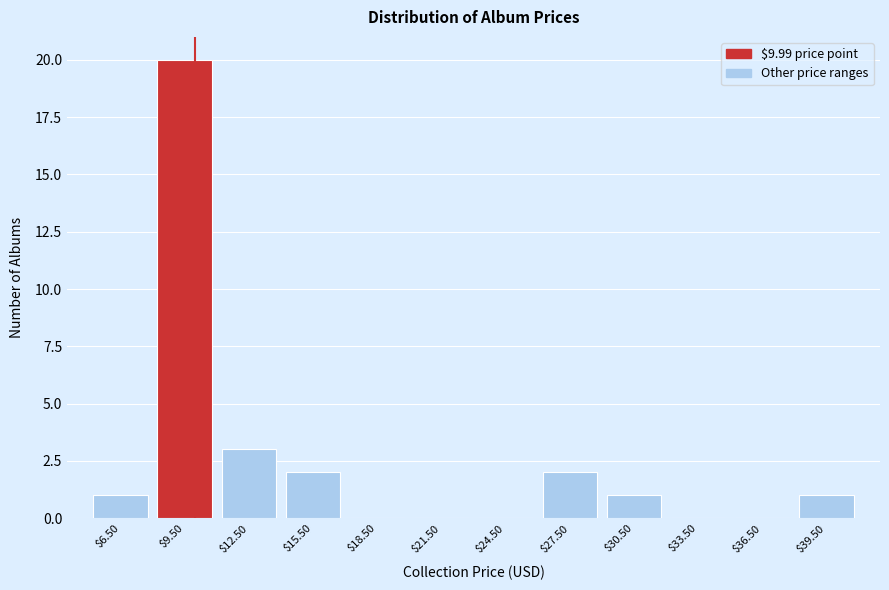

Reading left to right, list every bar in this chart as the range it spans on the x-axis followed by its height. The values are not printed on the chart, so give them approximately, as read against the axis.

5 to 8: 1
8 to 11: 20
11 to 14: 3
14 to 17: 2
17 to 20: 0
20 to 23: 0
23 to 26: 0
26 to 29: 2
29 to 32: 1
32 to 35: 0
35 to 38: 0
38 to 41: 1